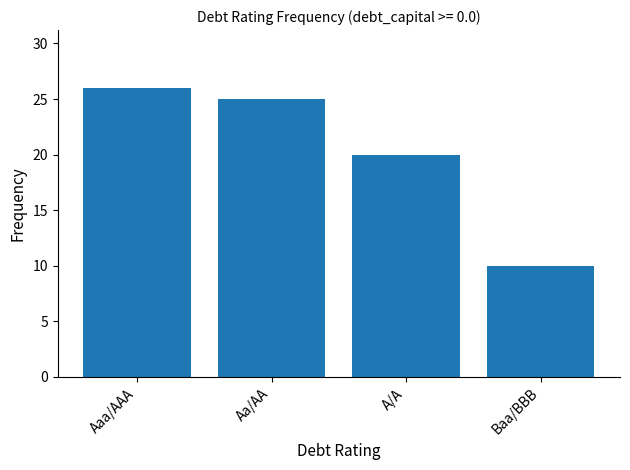

Which label corresponds to the smallest value in the chart?

Baa/BBB